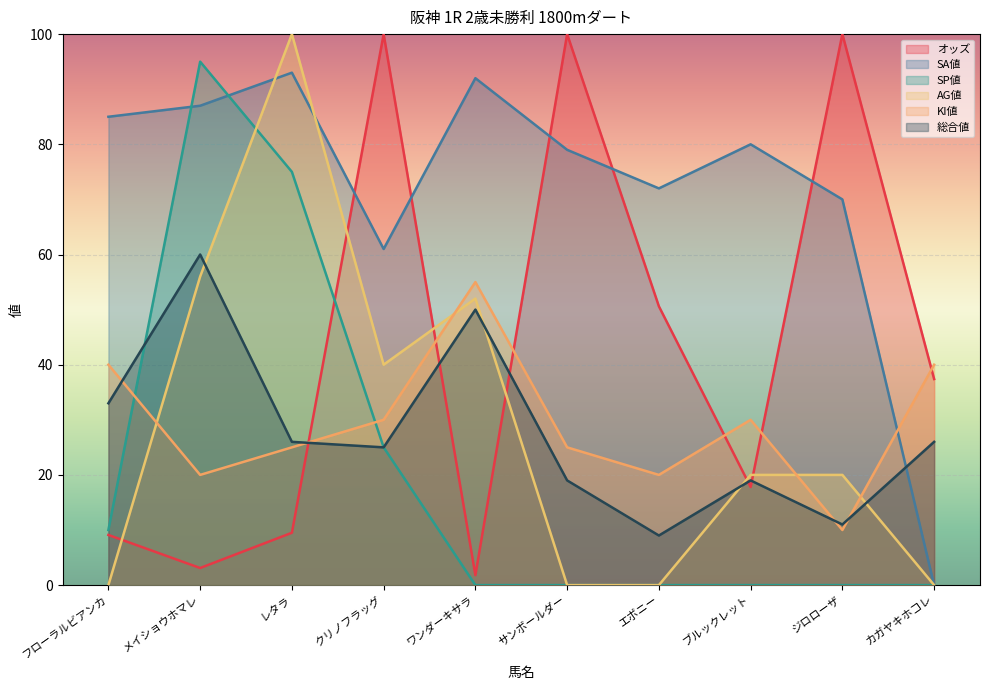

True or false: AG値 has a value of 95 at メイショウホマレ.

False